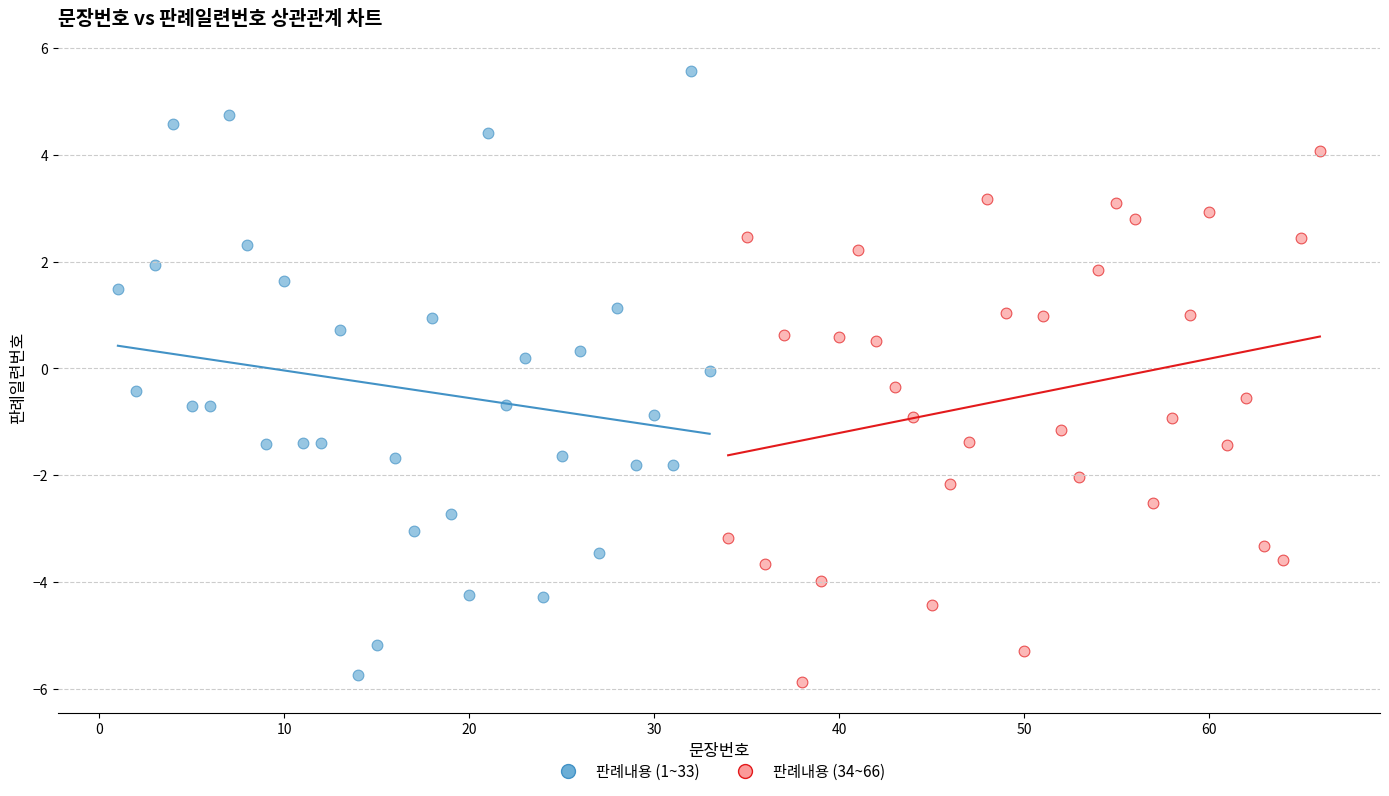

Which series has the widest spread of Y values?

판례내용 (1~33)